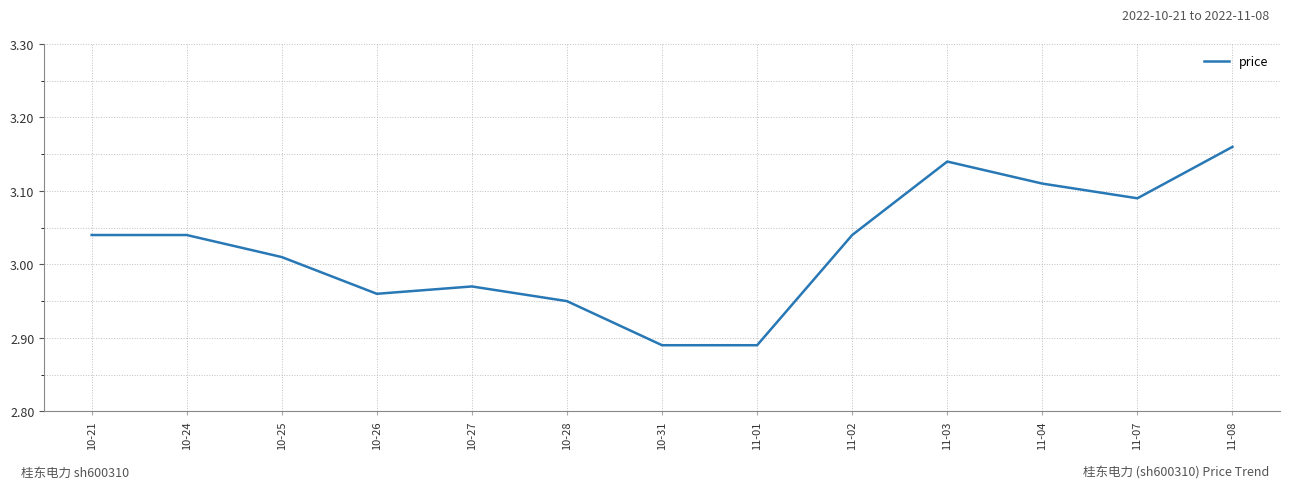

Where is the data nearest to the value 3?

10-25